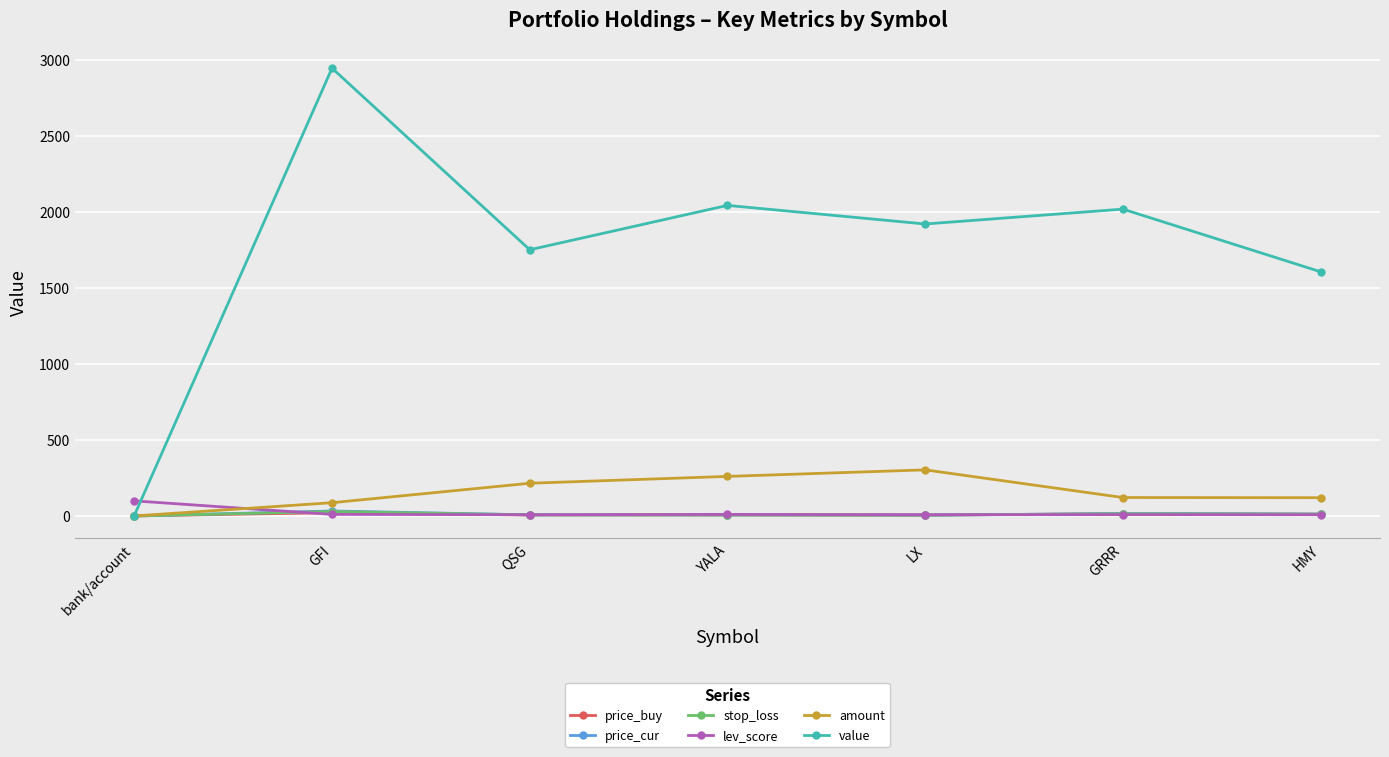

What are all the series names shown in the legend?

price_buy, price_cur, stop_loss, lev_score, amount, value